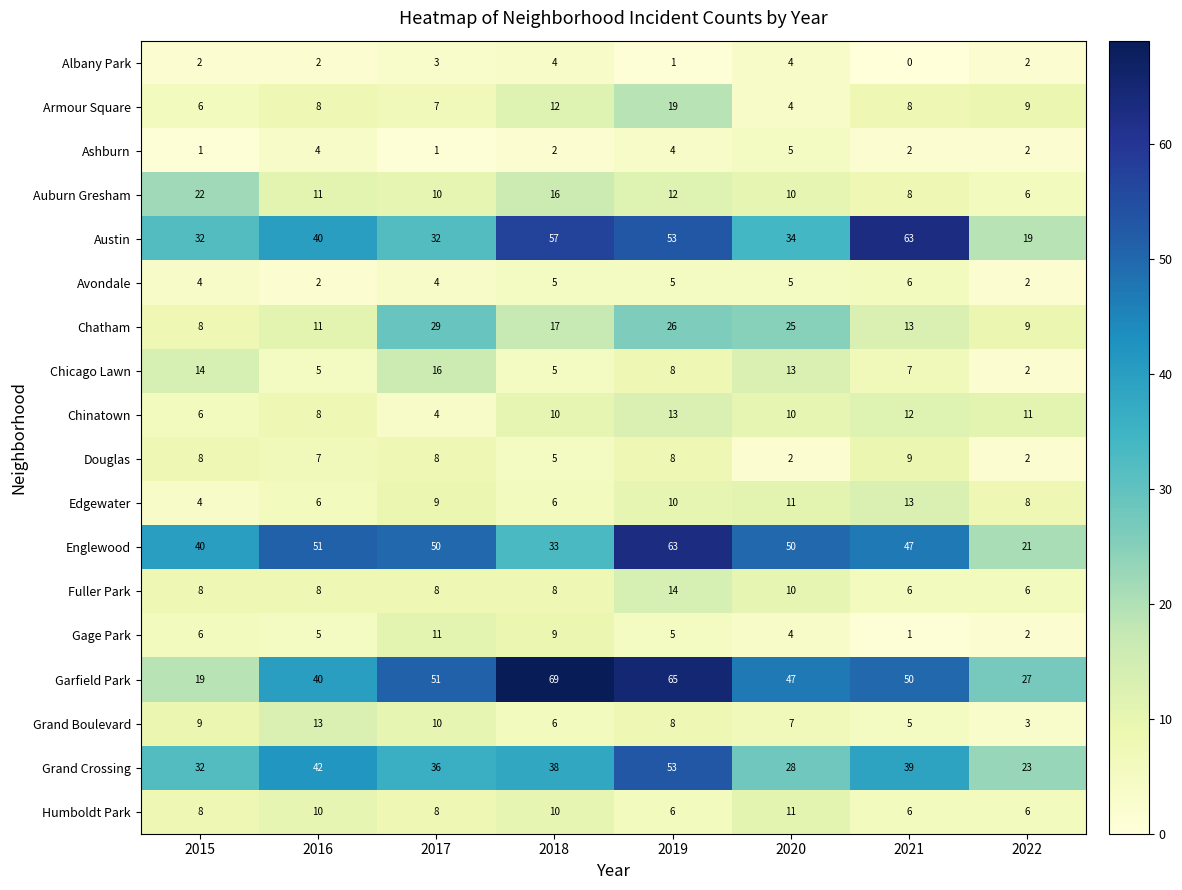

Where does the Chicago Lawn series first go above 8?

2015